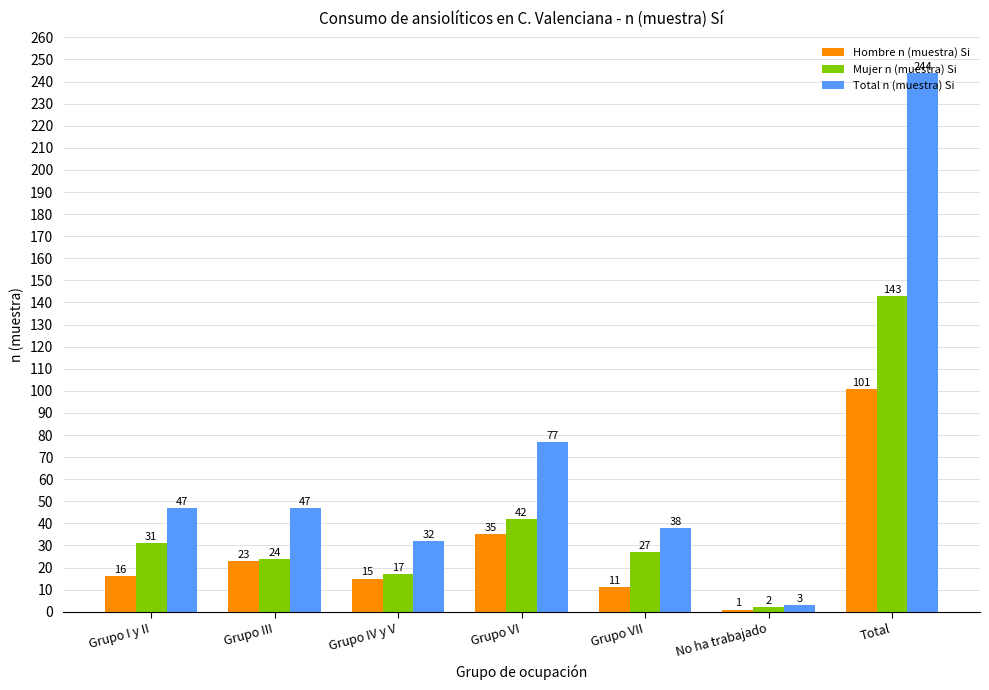

The value of Total n (muestra) Si at No ha trabajado is 3. True or false?

True